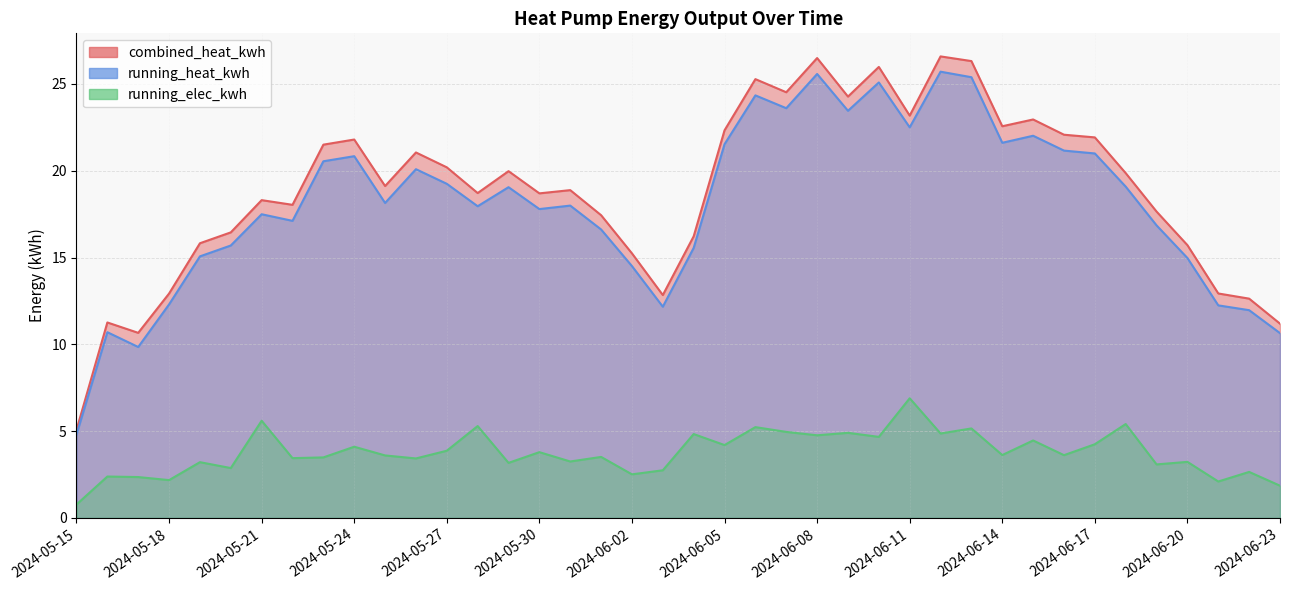

Is it true that running_heat_kwh equals 11.1 at 2024-06-19?

False